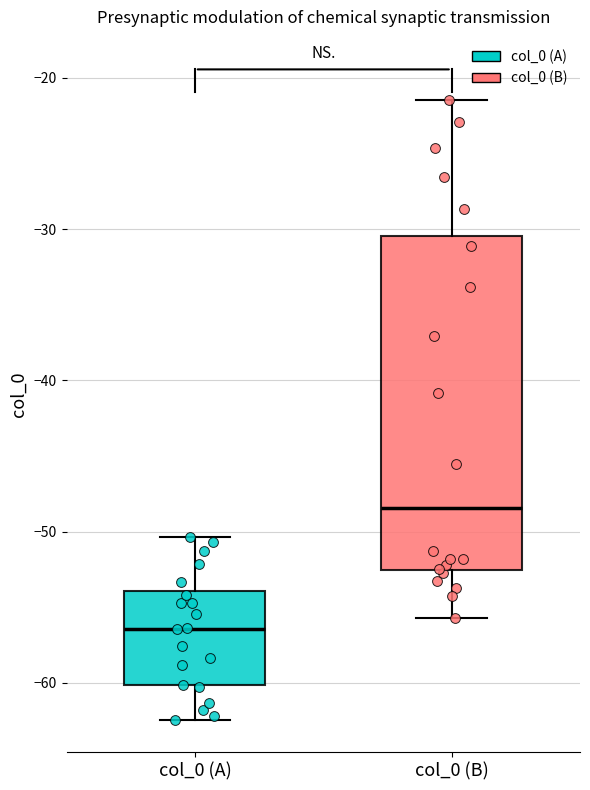

Which box has the highest median line?

col_0 (B)